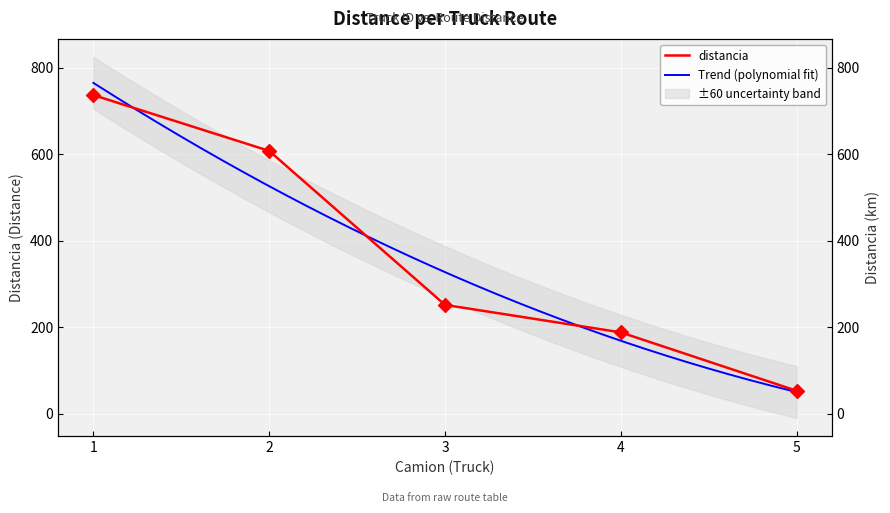

What is the change in value from 1 to 3?

-485.2